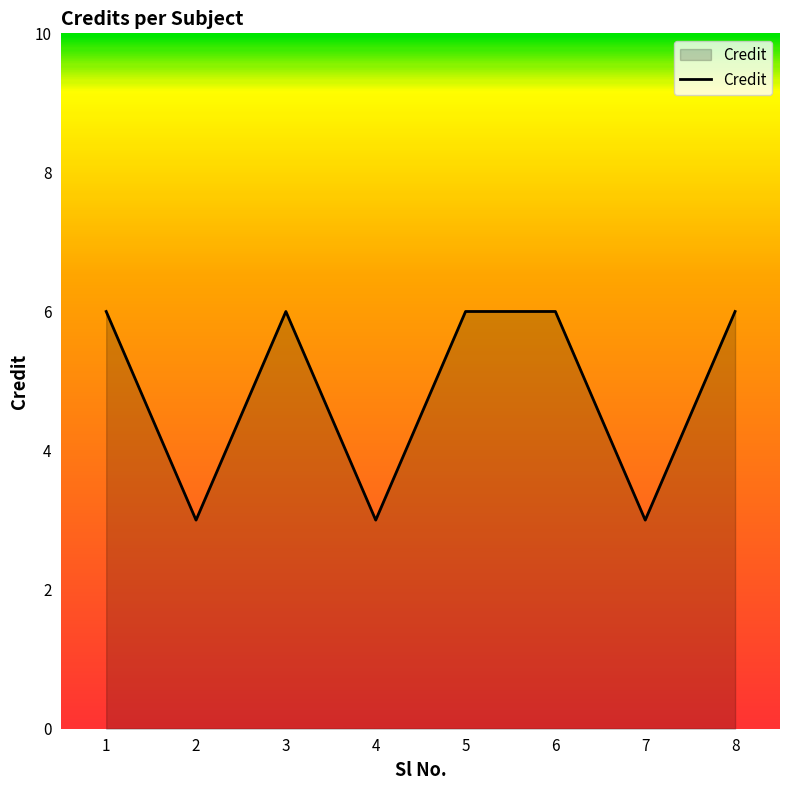

How many series are shown in this chart?

1